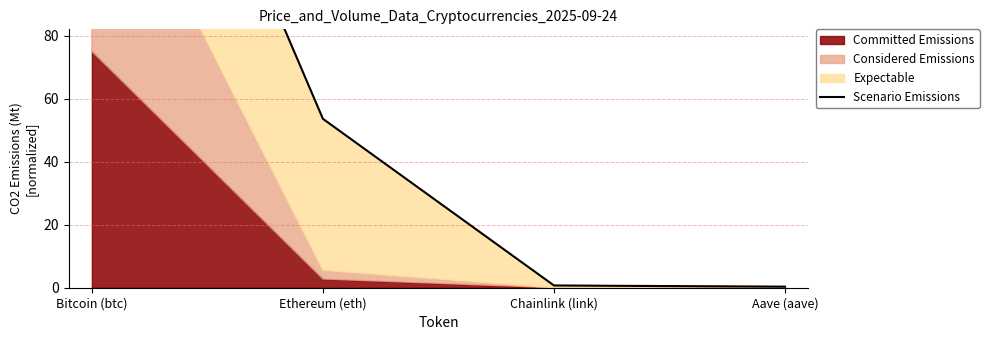

What is the greatest value displayed?

225.0